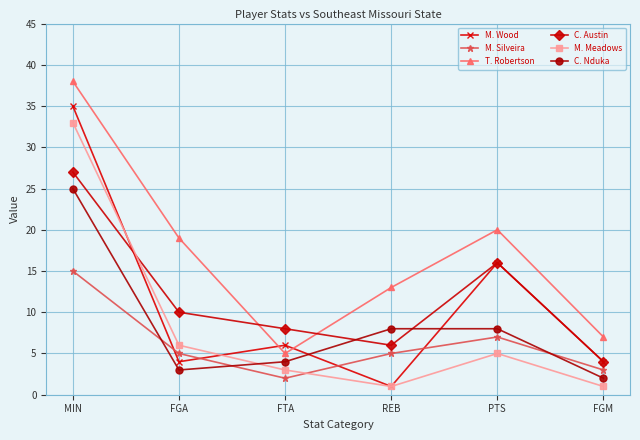

Which series has the widest spread of values?

M. Wood